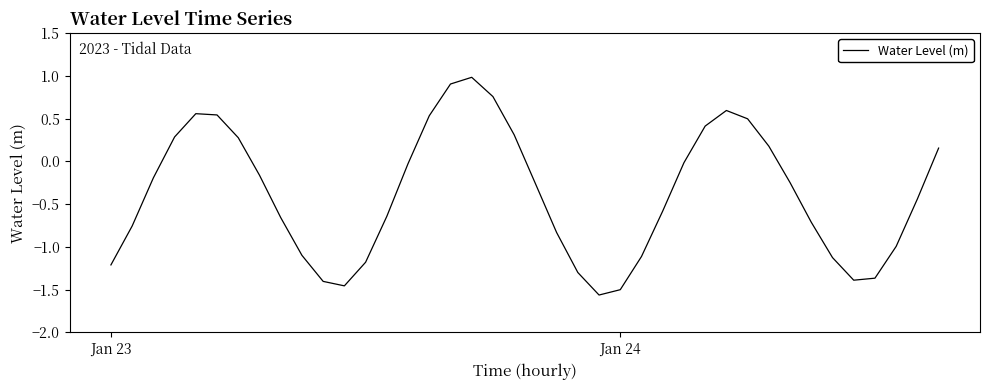

What is the maximum value shown in the chart?

1.0